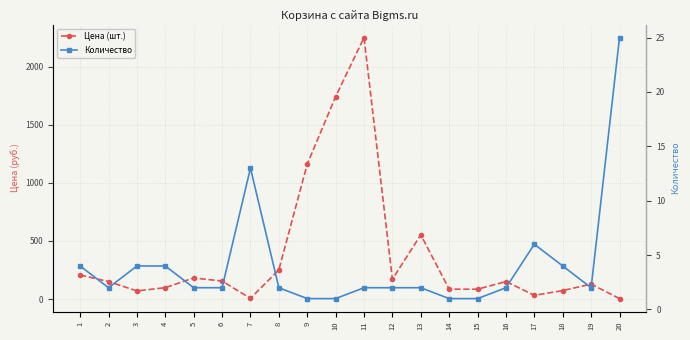

Which series changed the most between 16 and 19?

Цена (шт.)